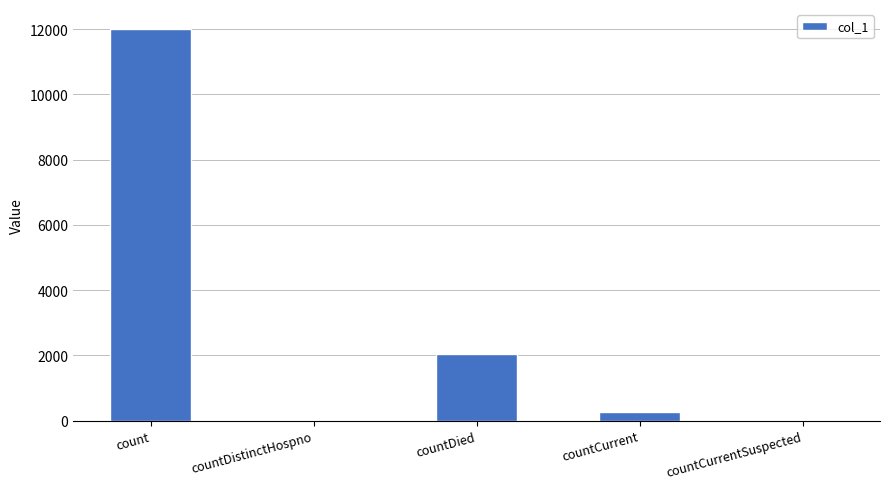

Are the bars horizontal?

No